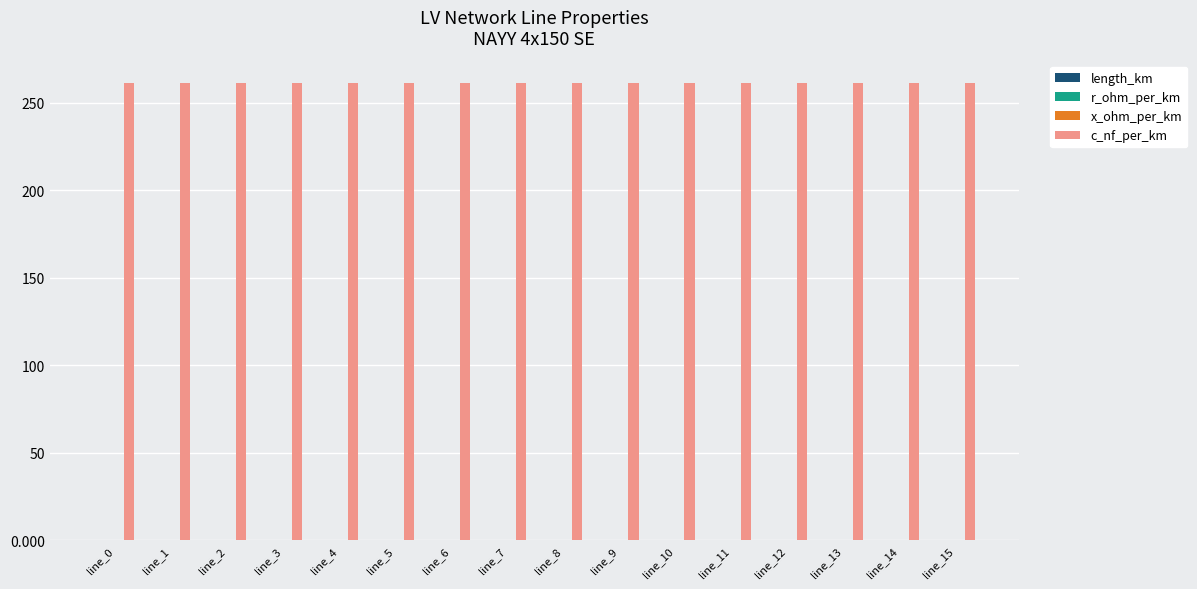

What is the maximum value for c_nf_per_km?

261.0